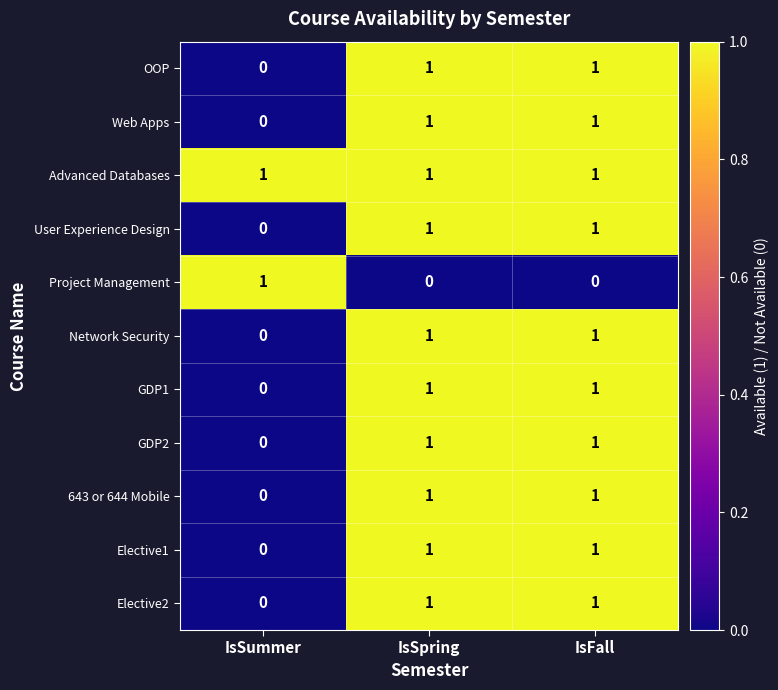

At how many categories does at least one series exceed 0?

3